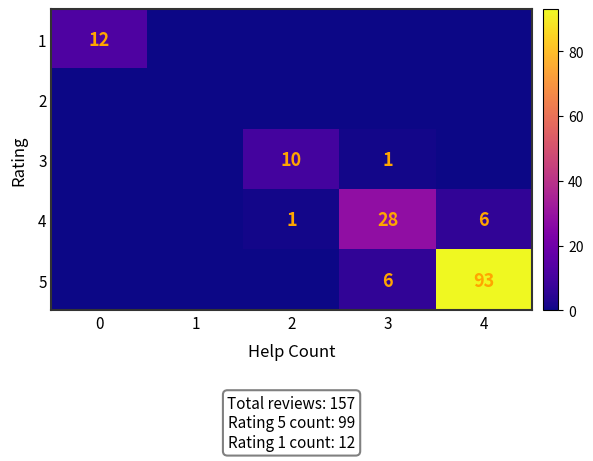

The 5 series shows -57 at 2. True or false?

False